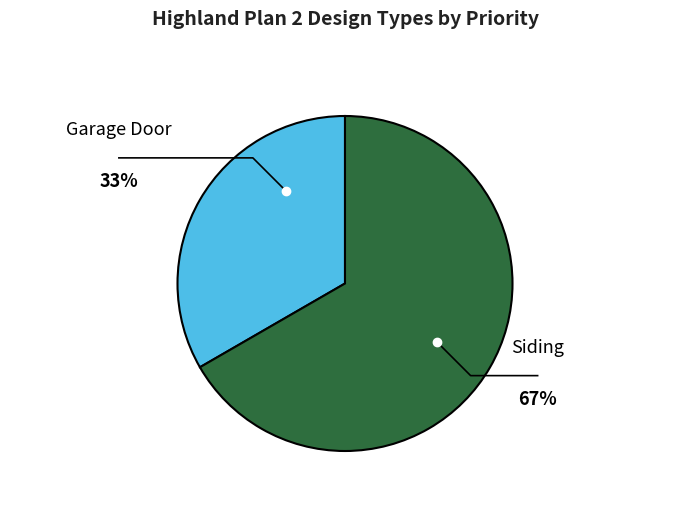

To the nearest percent, what percentage of the pie is Siding?

67%